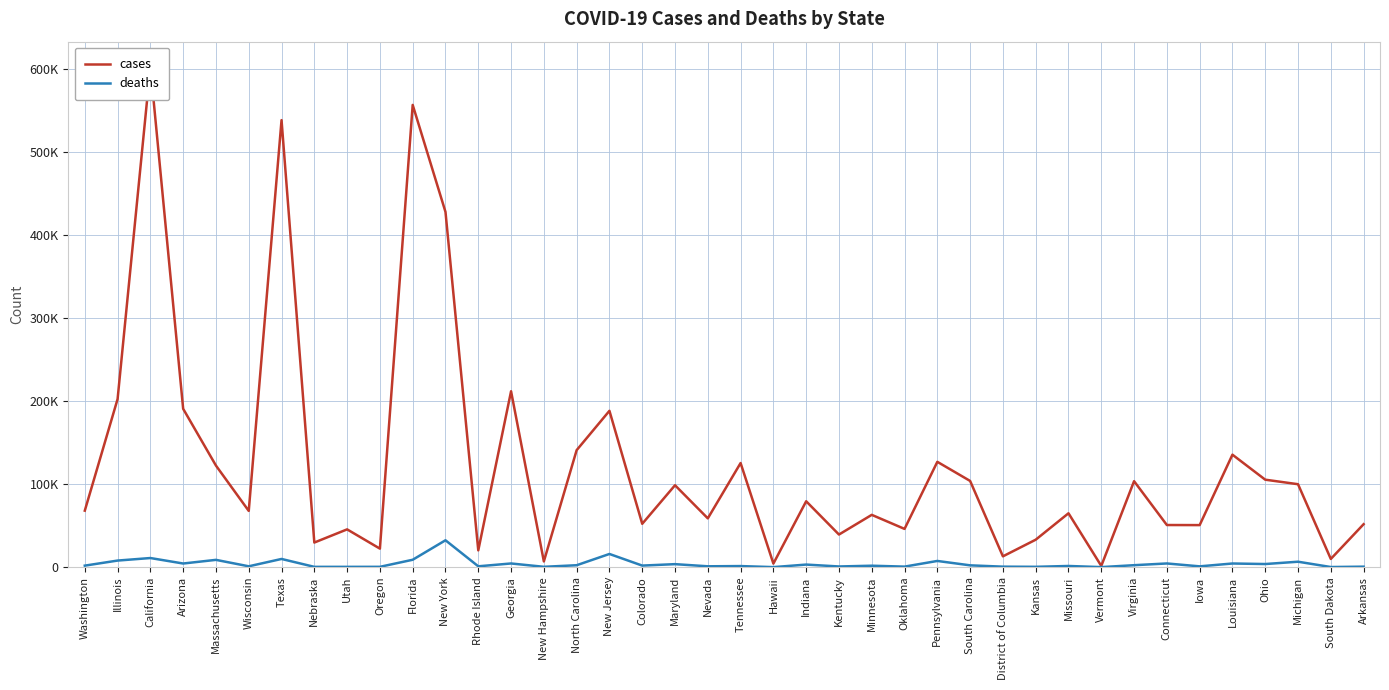

What is the total value across all series at Pennsylvania?

134424